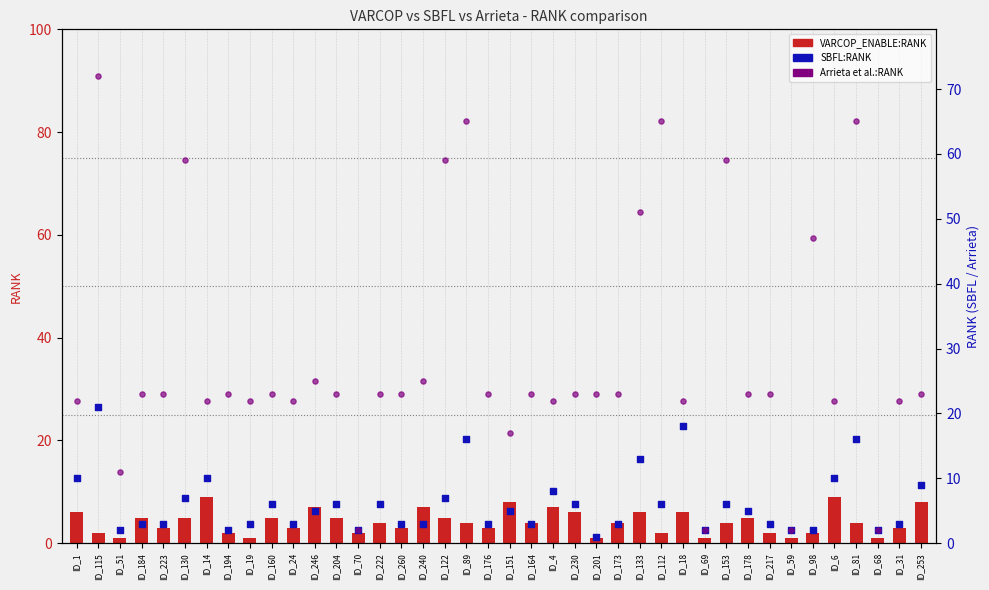

Which series contains the lowest Y value?

VARCOP_ENABLE_BUGGY_PC_DETECTION:RANK